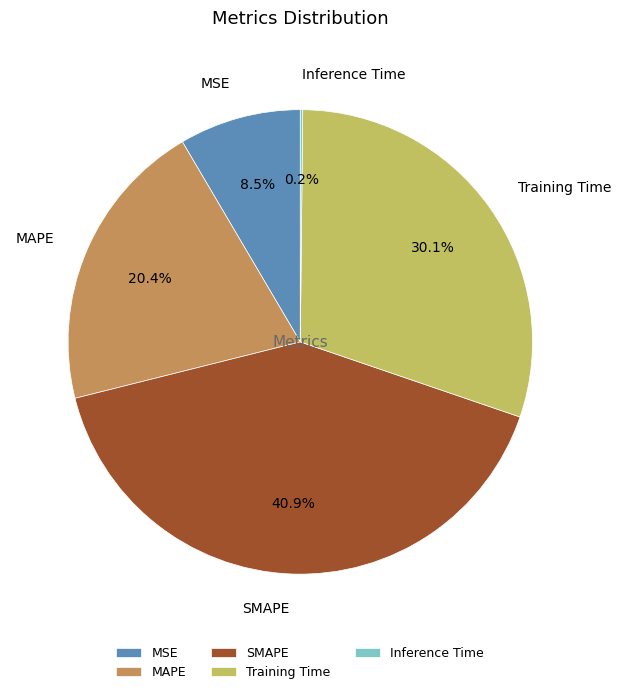

What percentage is the SMAPE slice, to the nearest percent?

41%